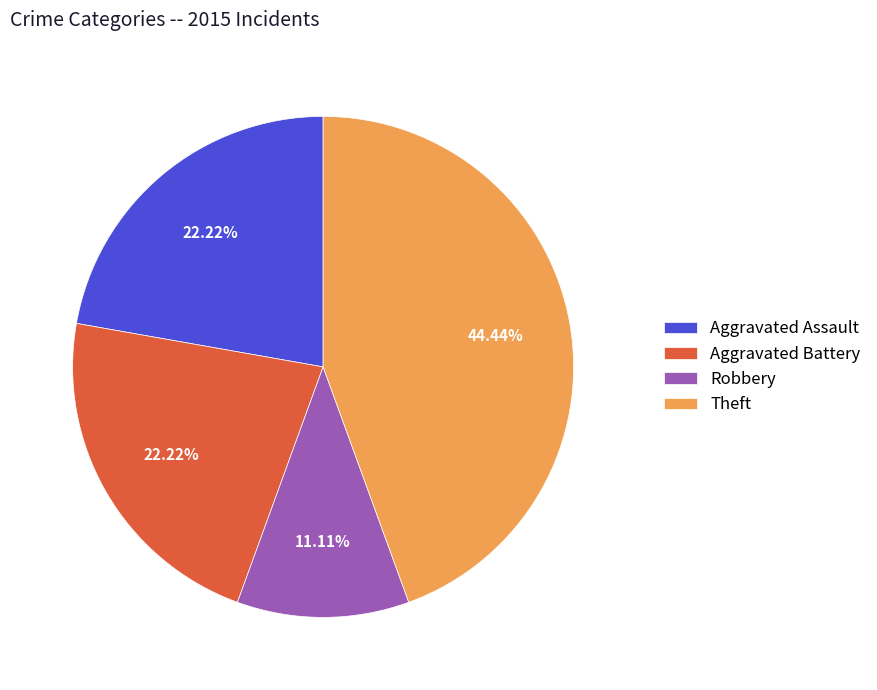

What percentage is NOT represented by Theft?

55.6%